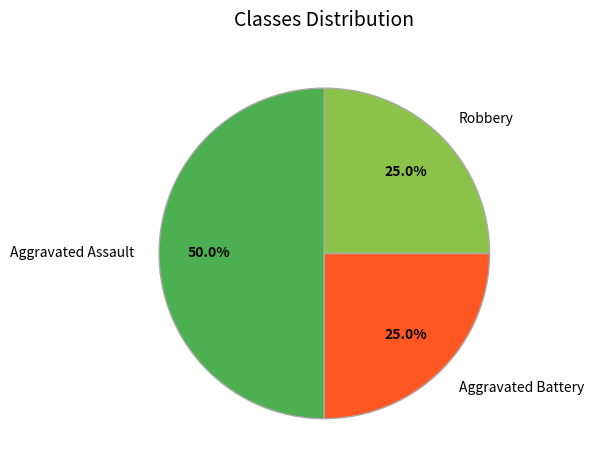

Count the number of slices in the pie.

3